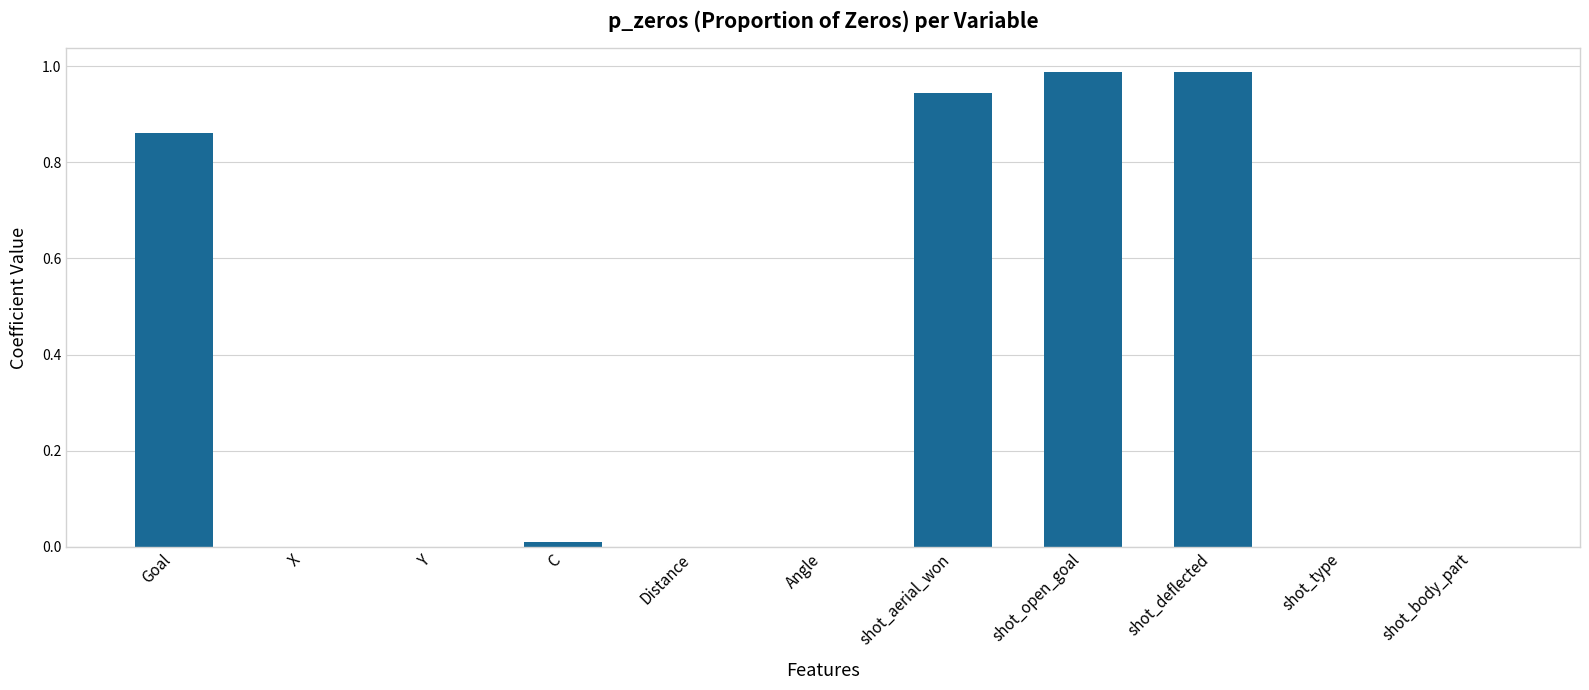

What is the sum of all values?

3.8